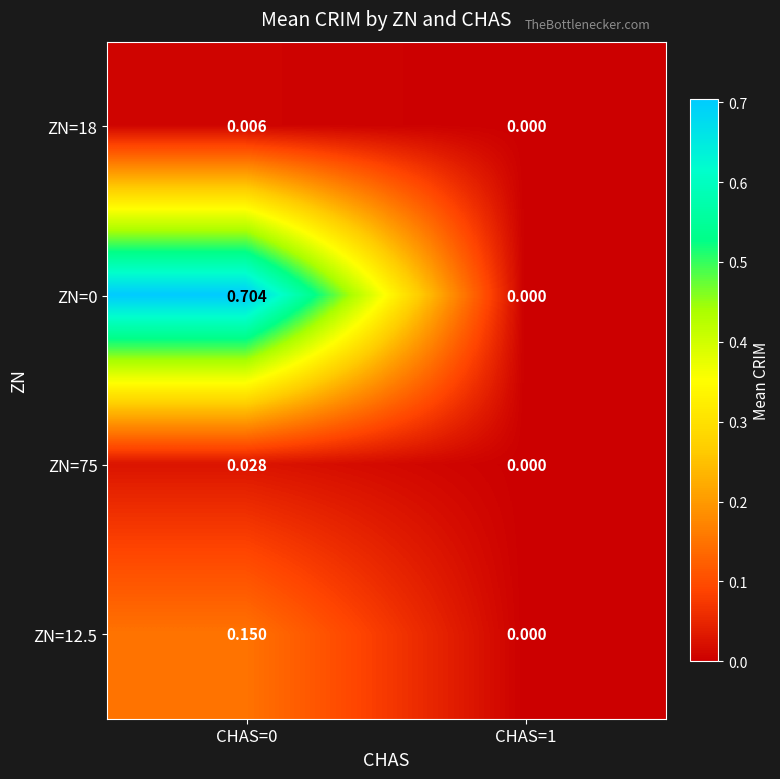

Is the value of ZN=0 at CHAS=0 greater than the value of ZN=75 at CHAS=1?

Yes